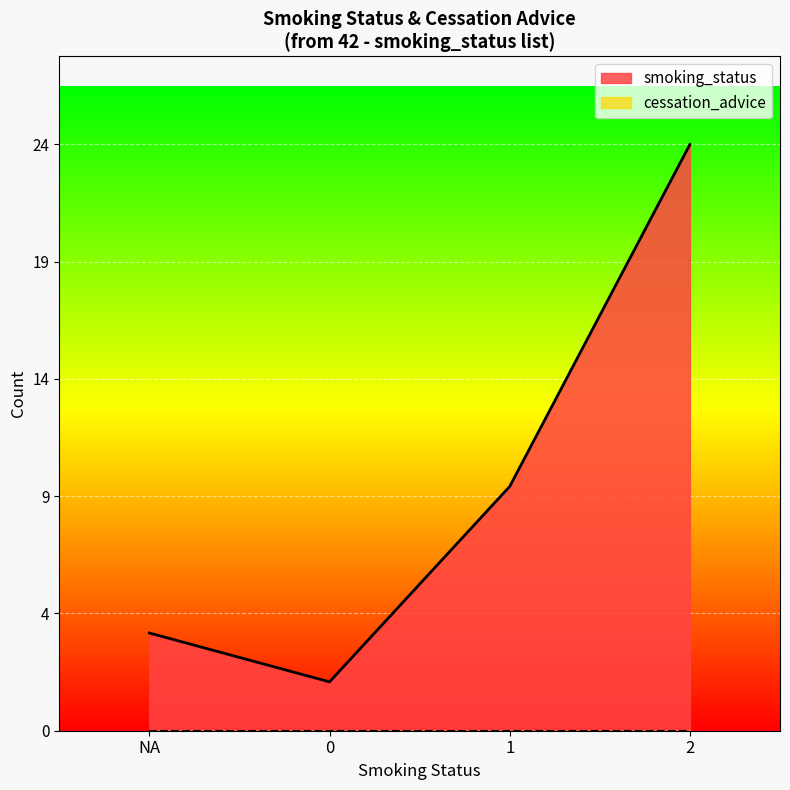

What is the label of the 2nd point from the right?

1 (Ex-smoker)